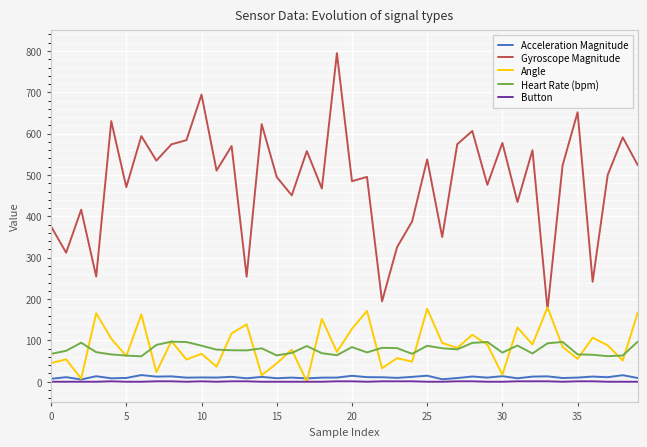

Rank the series by their maximum value, from highest to lowest.

Gyroscope Magnitude, Angle, Heart Rate (bpm), Acceleration Magnitude, Button